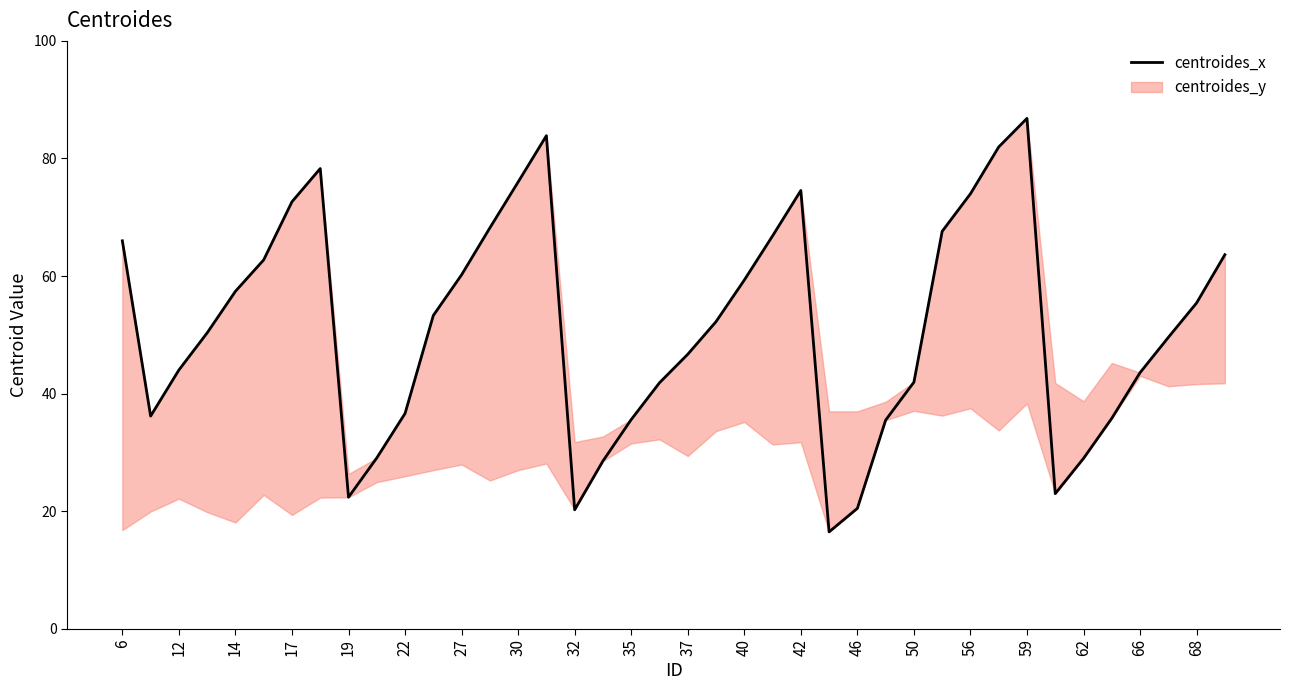

What is the difference between the values at 68 and 24?

32.7